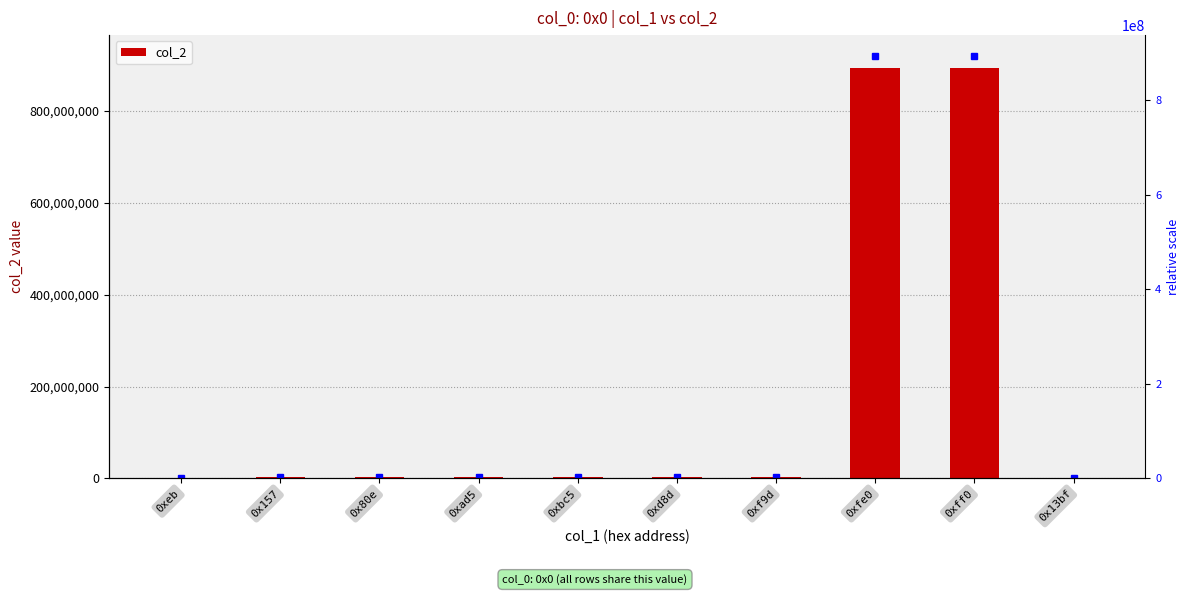

Reading left to right, transcribe all the data shown in this chart.

0xeb=14640	0x157=3355697	0x80e=3159350	0xad5=3682353	0xbc5=3553635	0xd8d=3551280	0xf9d=3553635	0xfe0=892745058	0xff0=892745058	0x13bf=12598